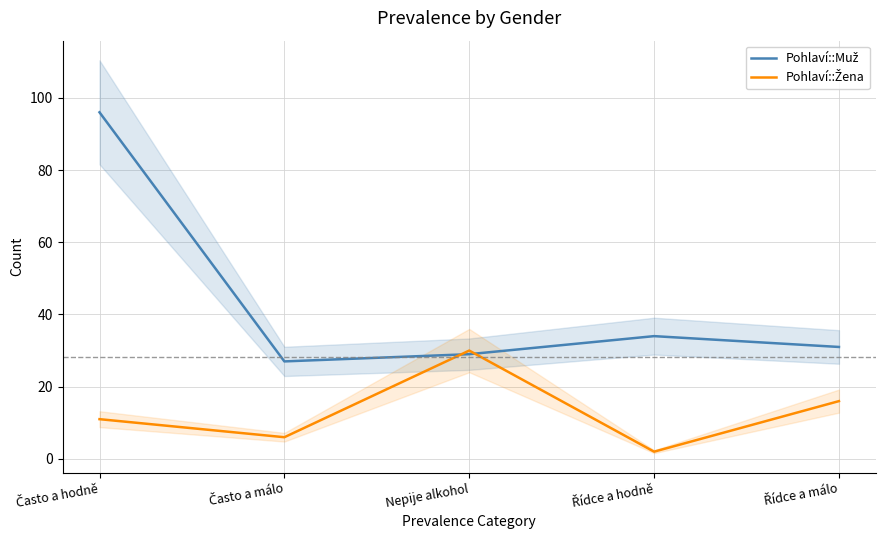

What are all the series names shown in the legend?

Pohlaví::Muž, Pohlaví::Žena